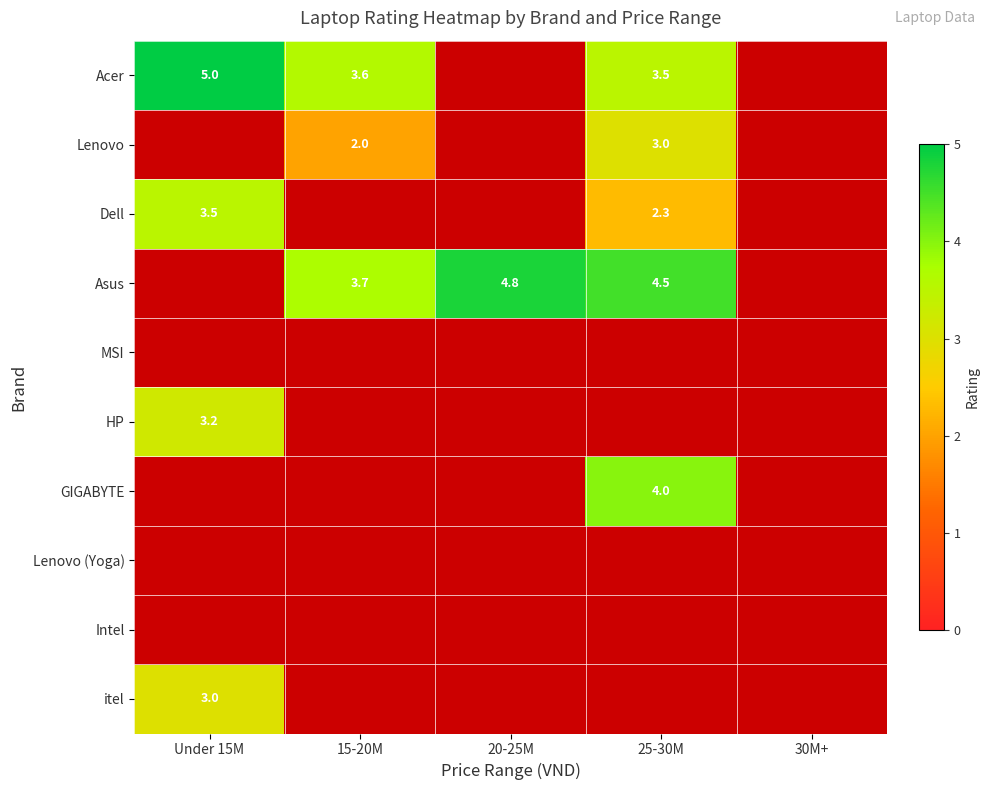

Which label corresponds to the largest value in the chart?

Under 15M